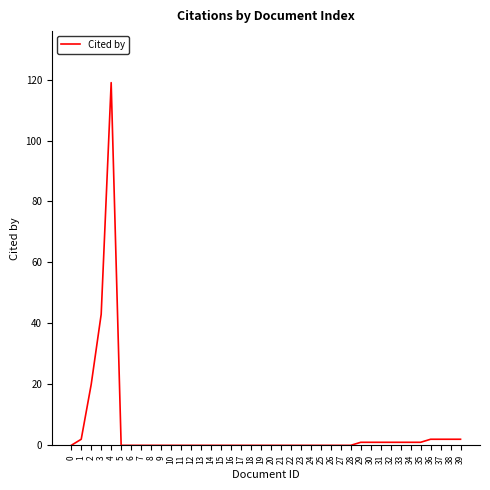

The value at 2 is 31. True or false?

False